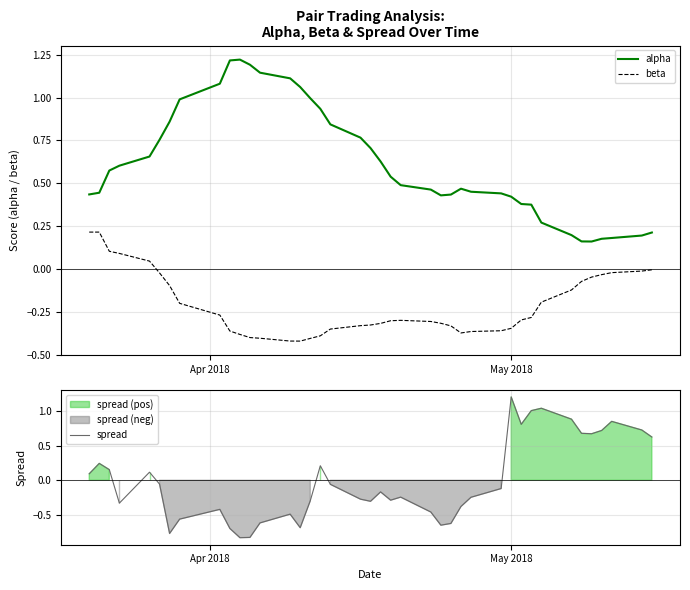

At how many categories does at least one series exceed 1?

10